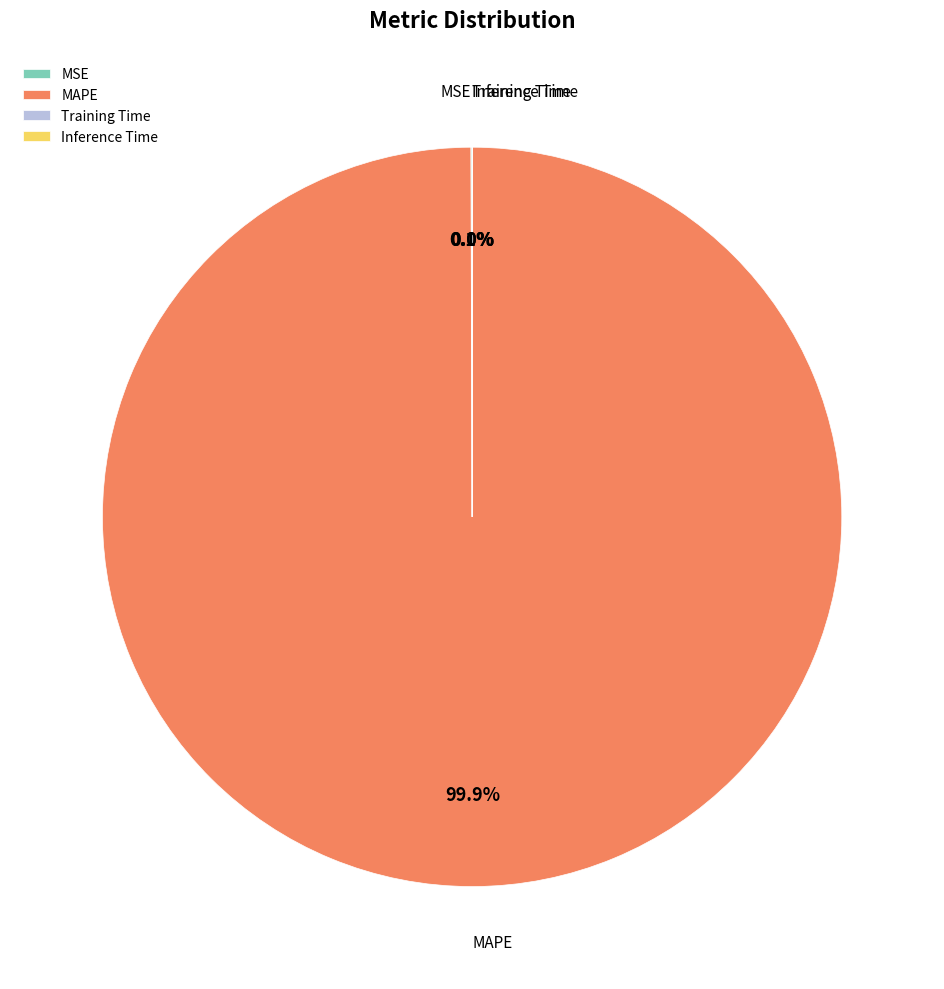

To the nearest percent, what percentage of the pie is MAPE?

100%